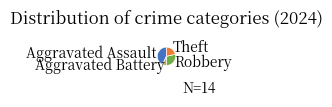

The Robbery slice represents 16% of the pie. True or false?

False